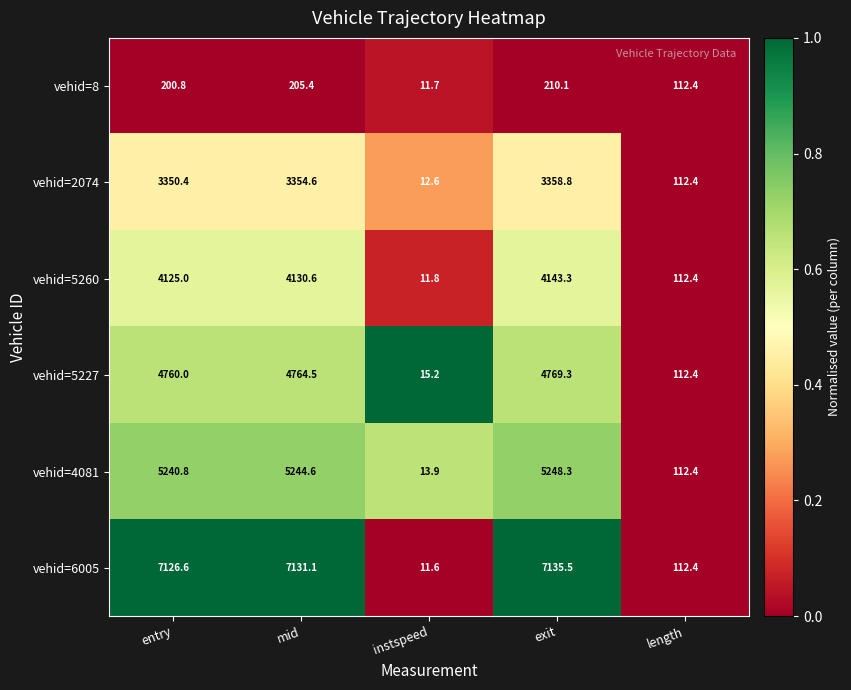

At which category does the chart reach its minimum across all series?

instspeed